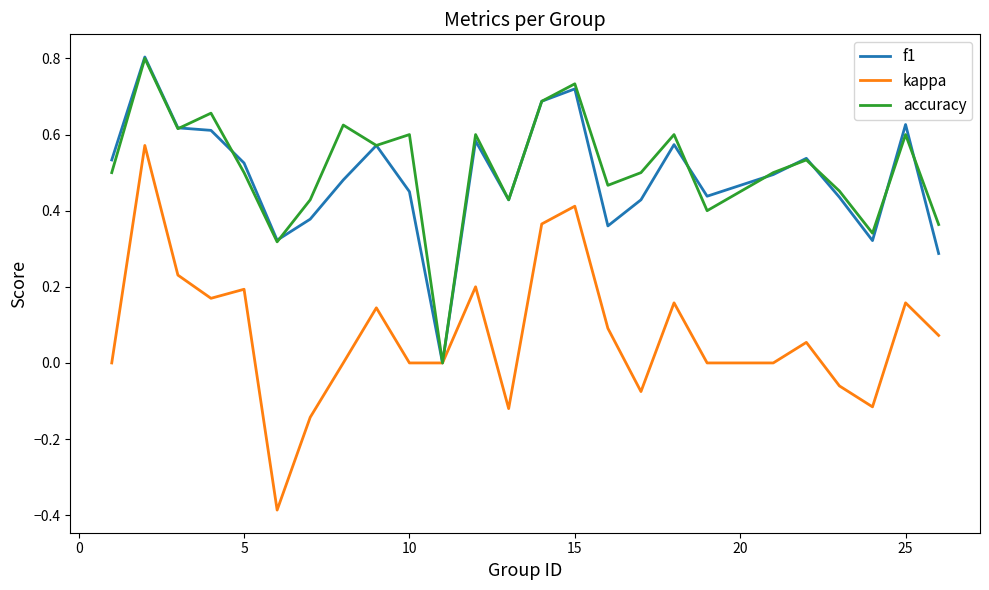

Which series has the widest spread of values?

kappa